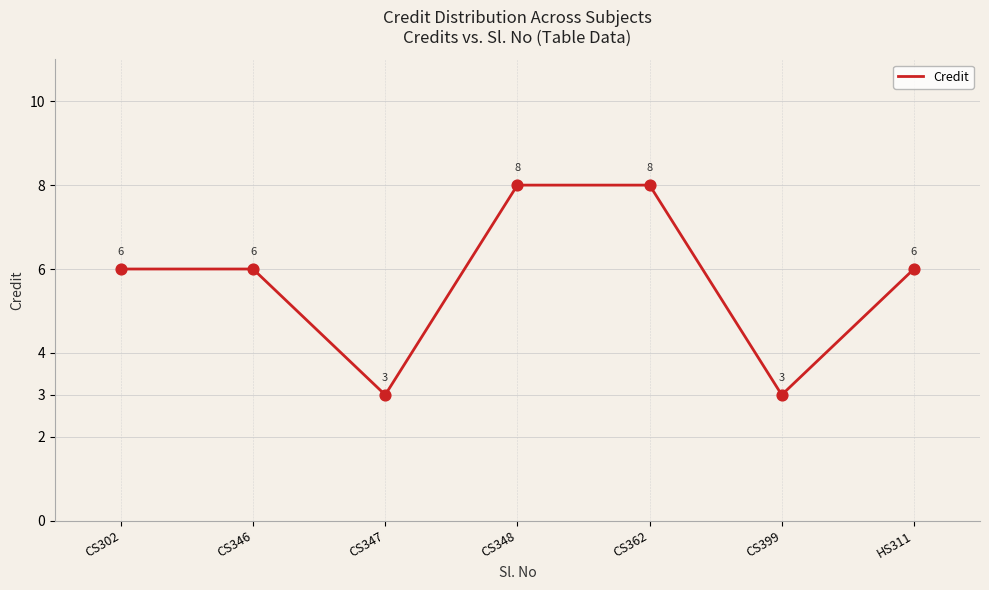

What is the change in value from CS302 to CS347?

-3